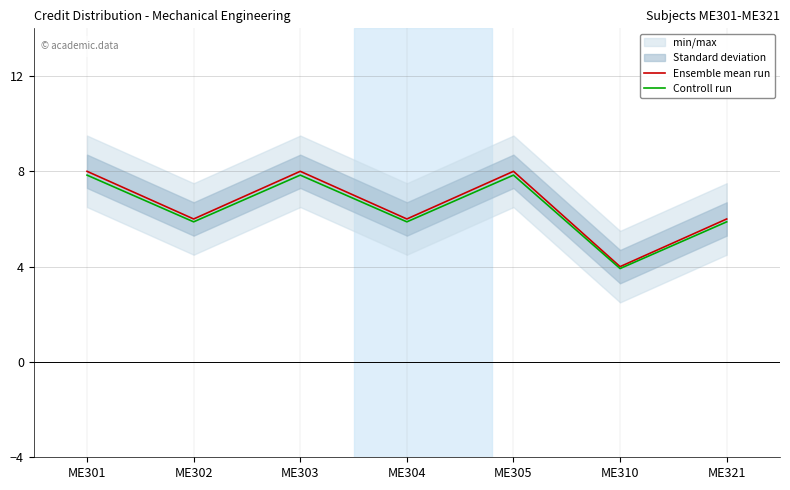

At which label does Controll run first exceed 5?

ME301